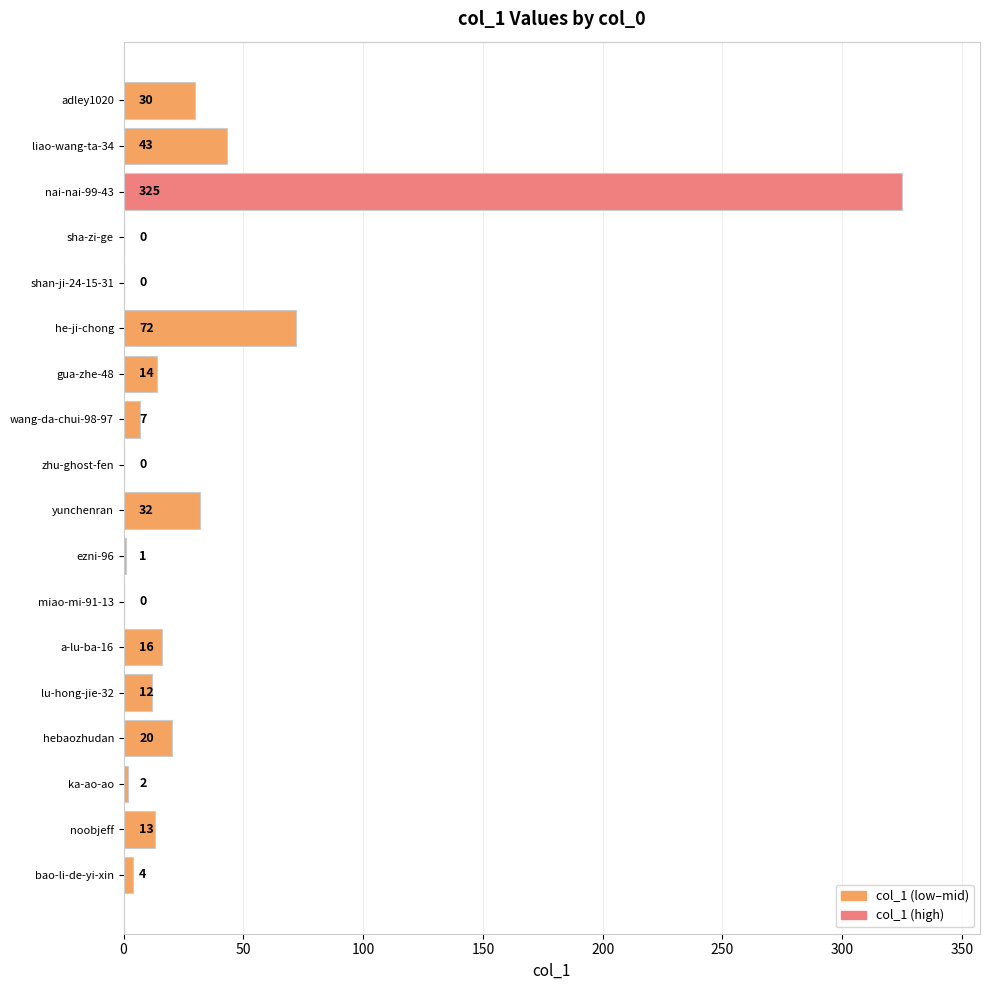

Approximately how many times larger is the value at hebaozhudan compared to noobjeff?

1.5